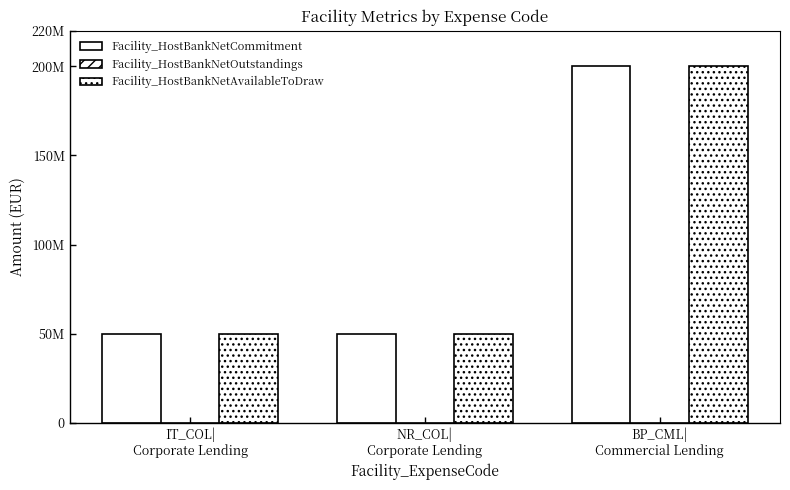

Are the bars horizontal?

No